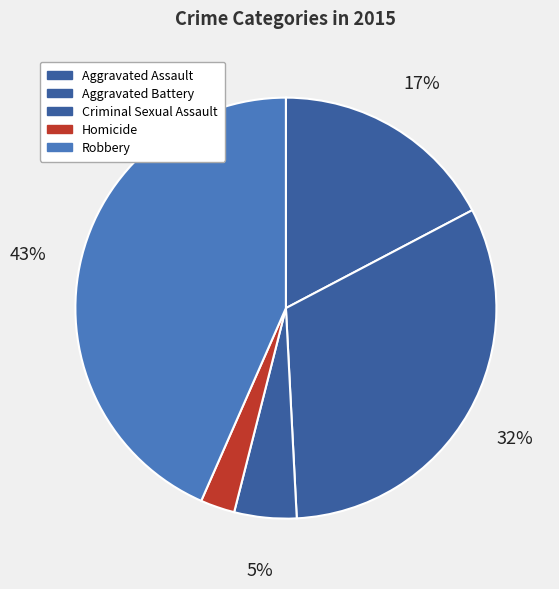

Is there any slice that represents more than half of the pie?

No